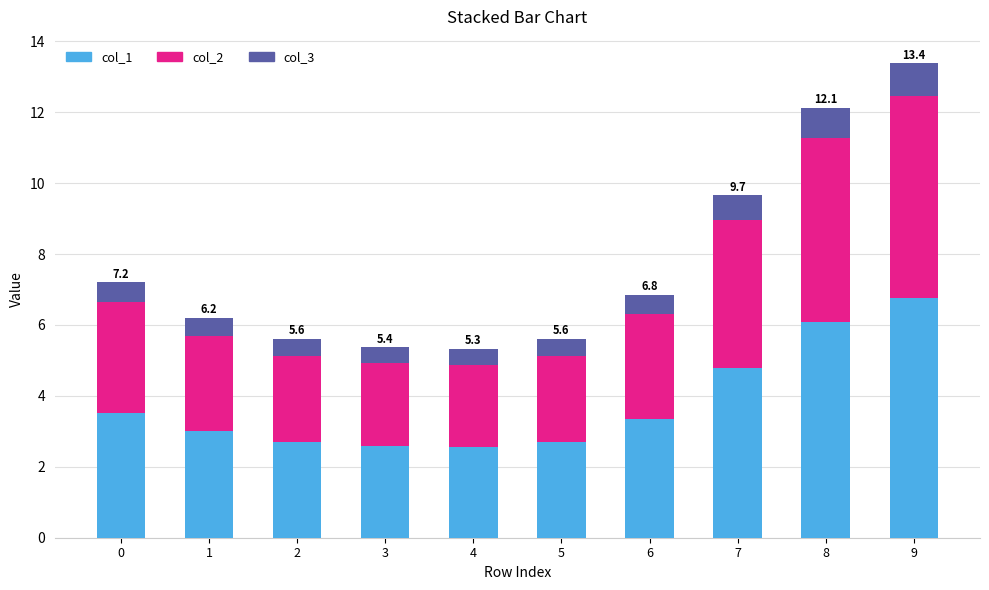

What is the average value of the col_1 series?

3.8